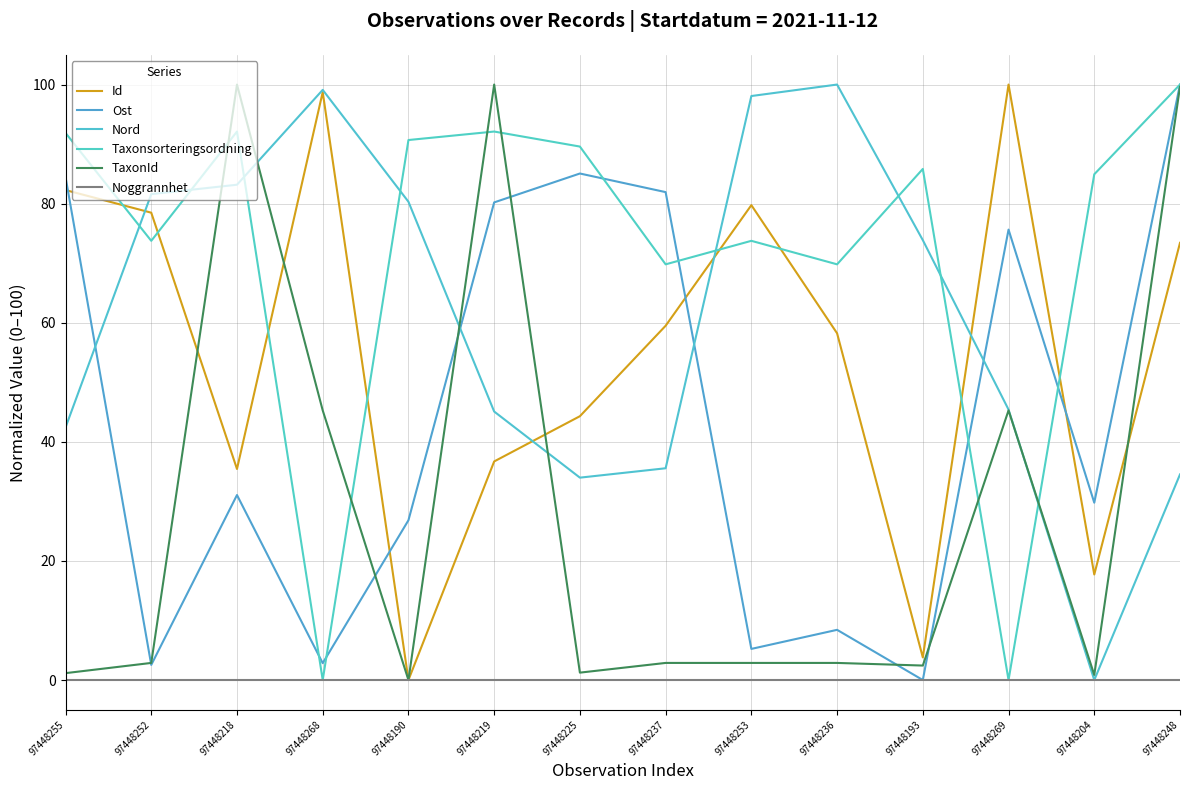

What is the average value of the Id series?

54.9